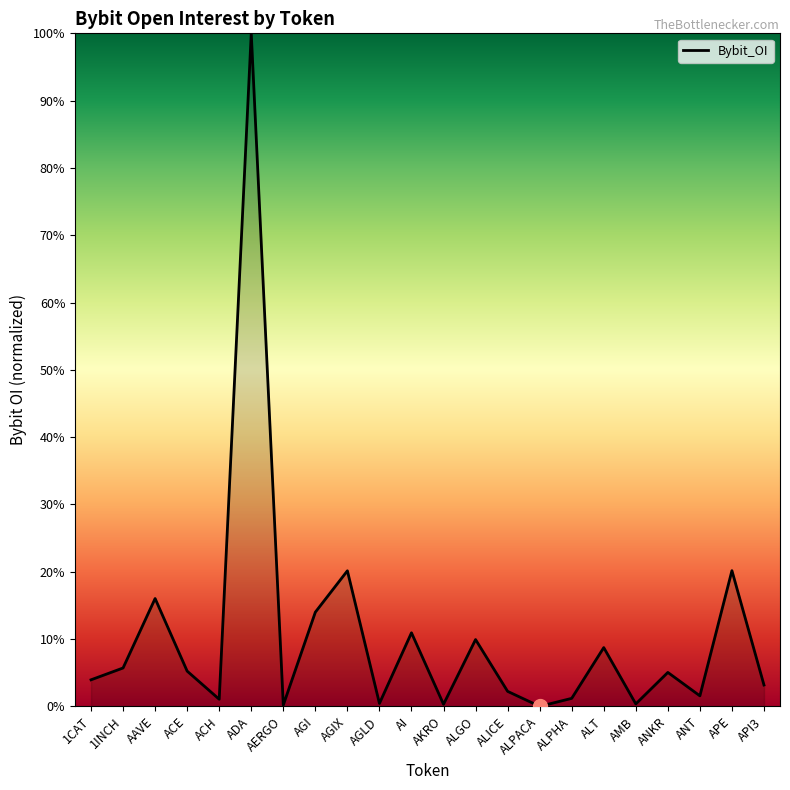

What is the maximum value shown in the chart?

100.0